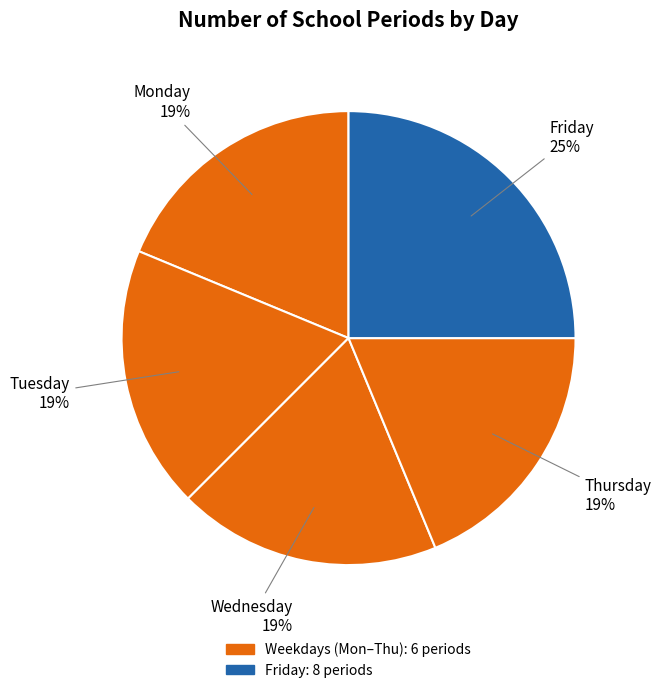

Is there a majority slice in this chart?

No